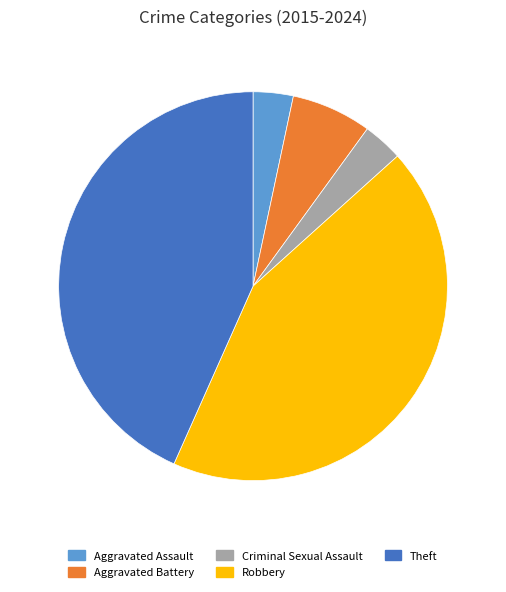

Does any single category account for the majority?

No